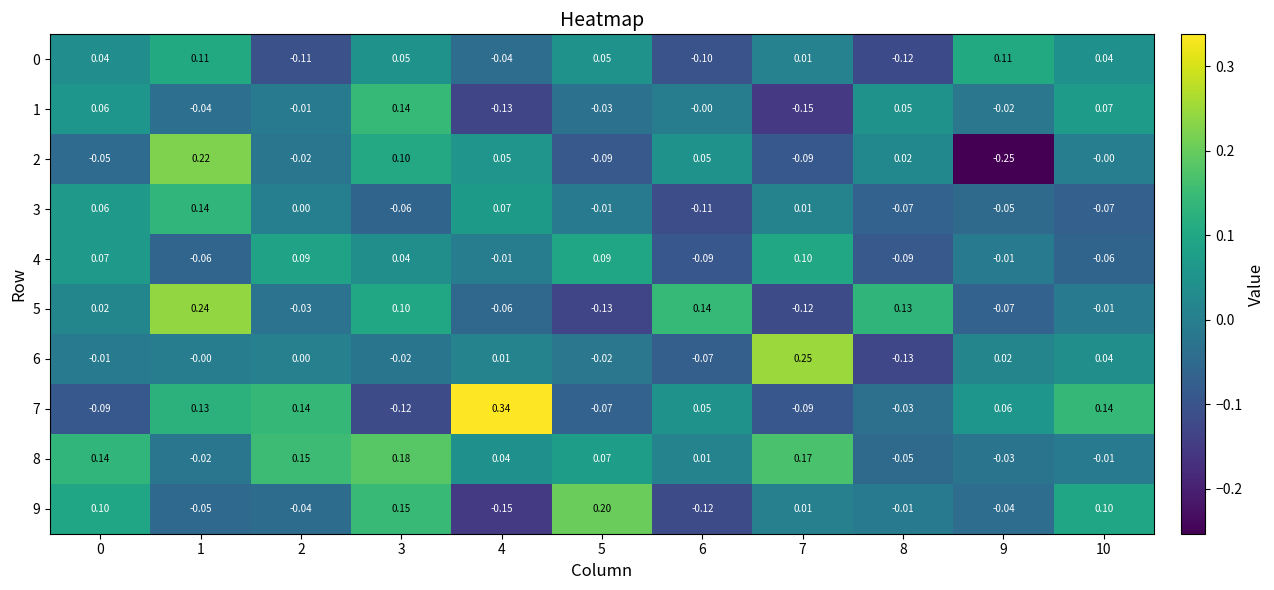

Is the value of 7 at 6 greater than the value of 6 at 10?

Yes